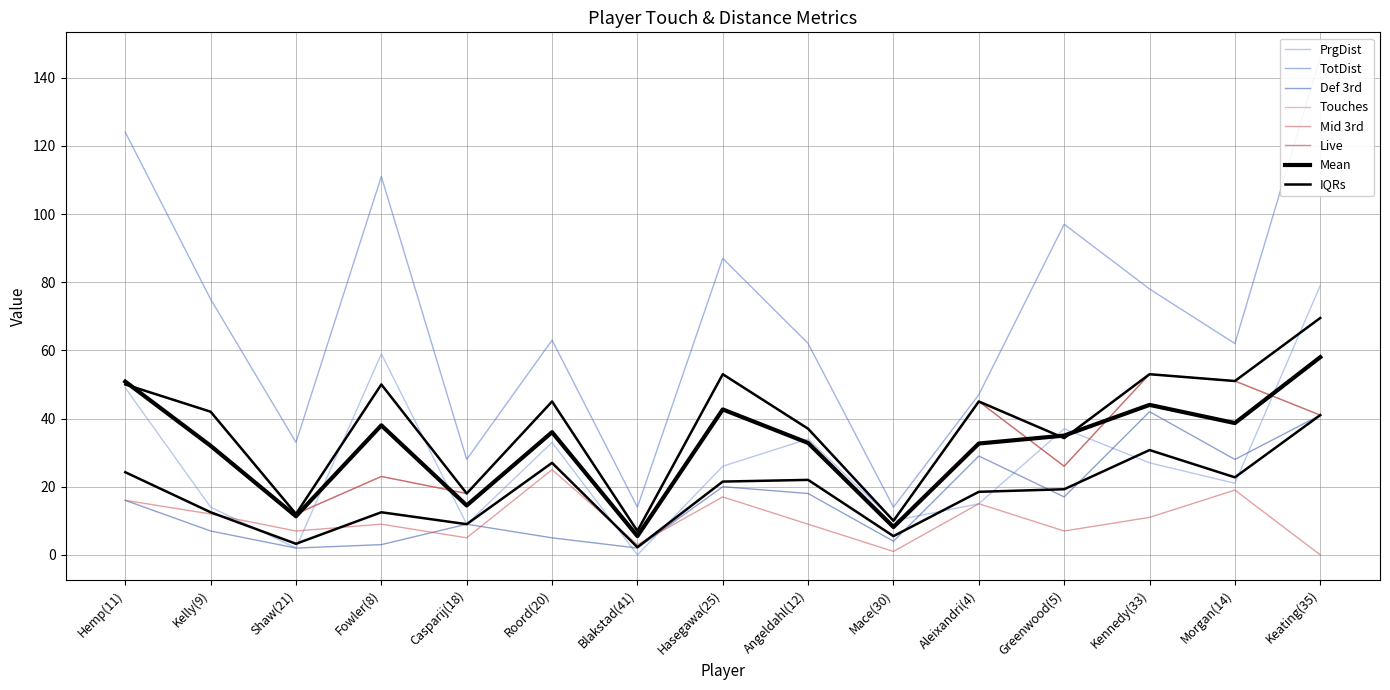

Which series has the largest total across all categories?

TotDist